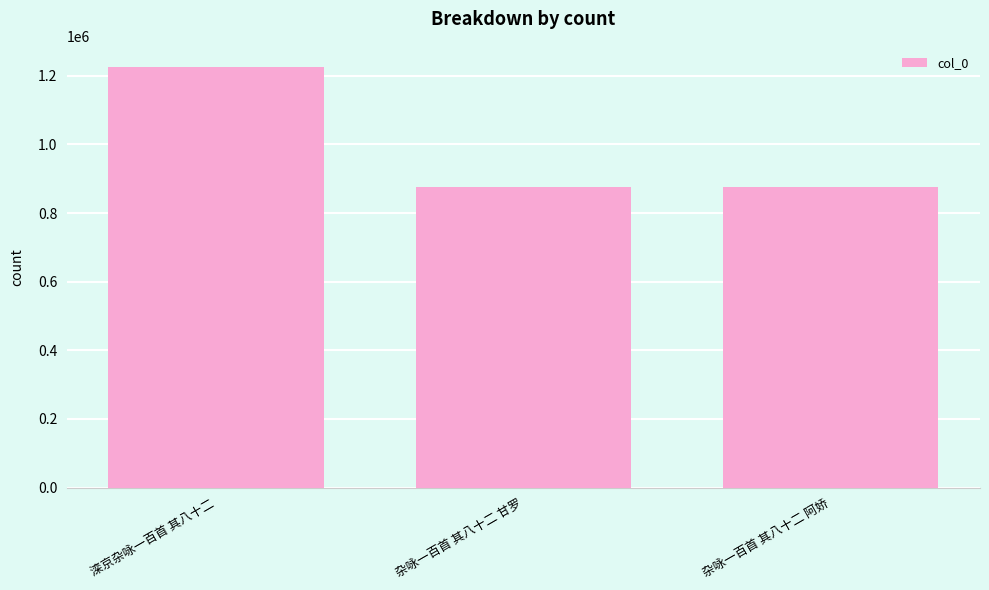

True or false: the data shows 548286 at 杂咏一百首 其八十二 甘罗.

False